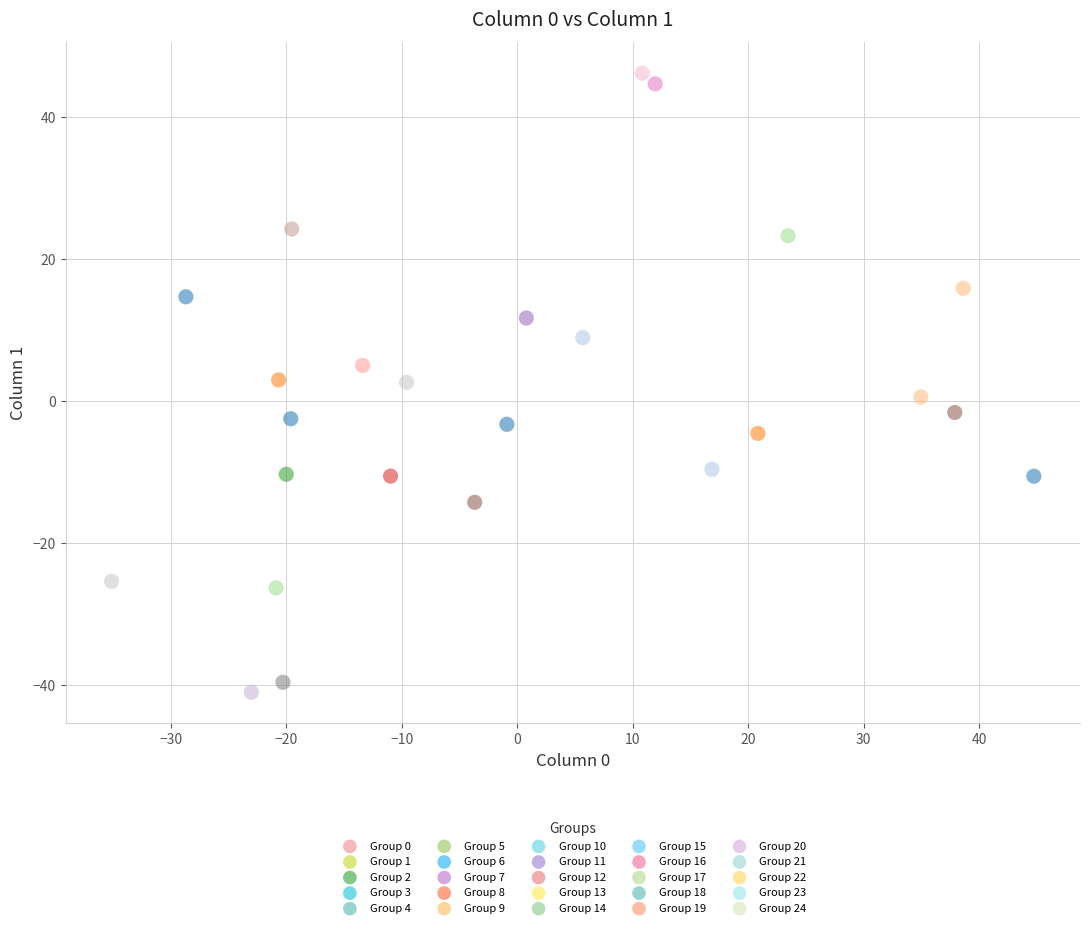

What is the range of Y values (max minus min)?

87.2